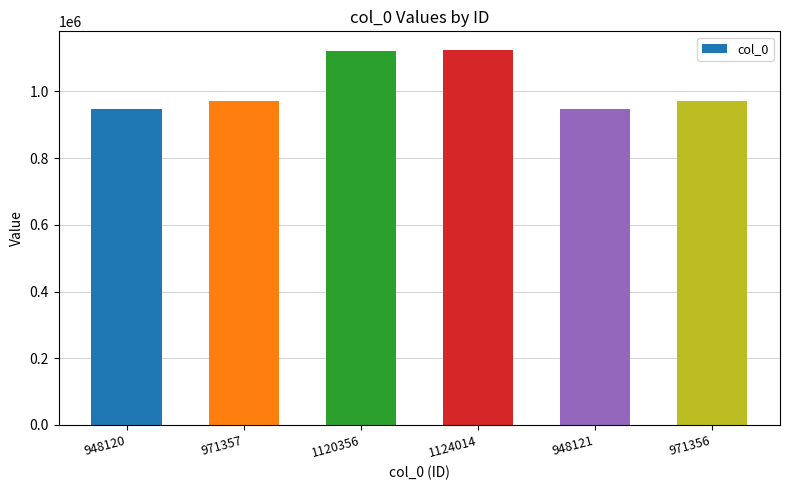

What is the change in value from 1120356 to 971356?

-149000